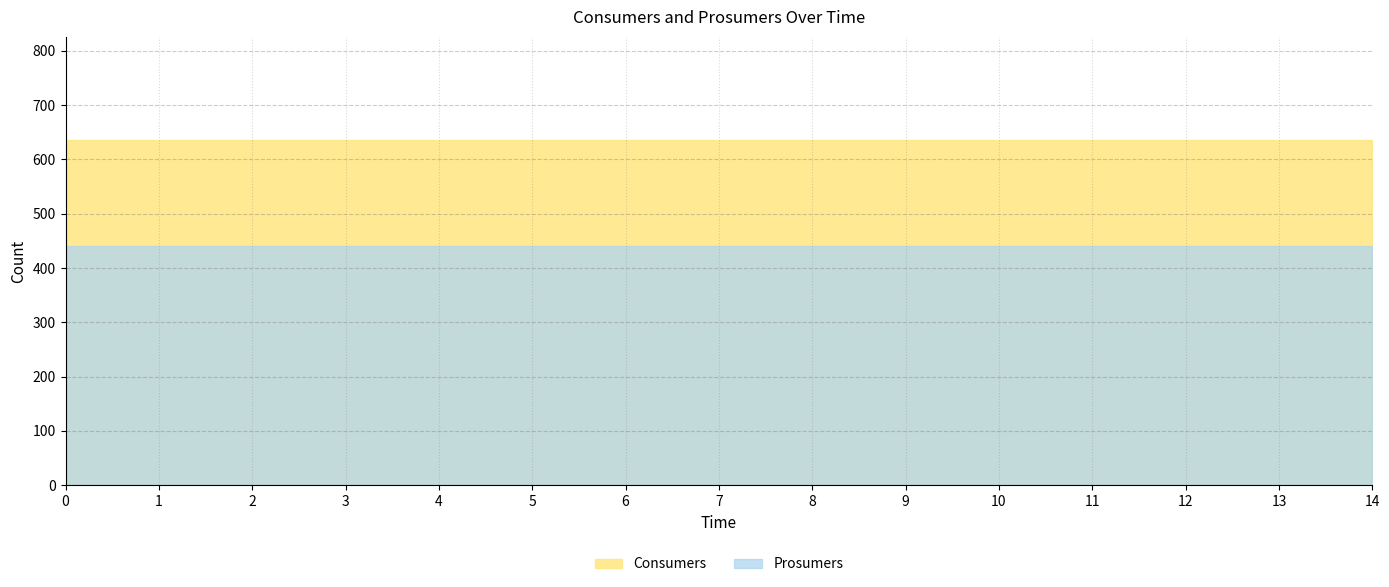

What is the sum of the Prosumers values at 9 and 10?

880